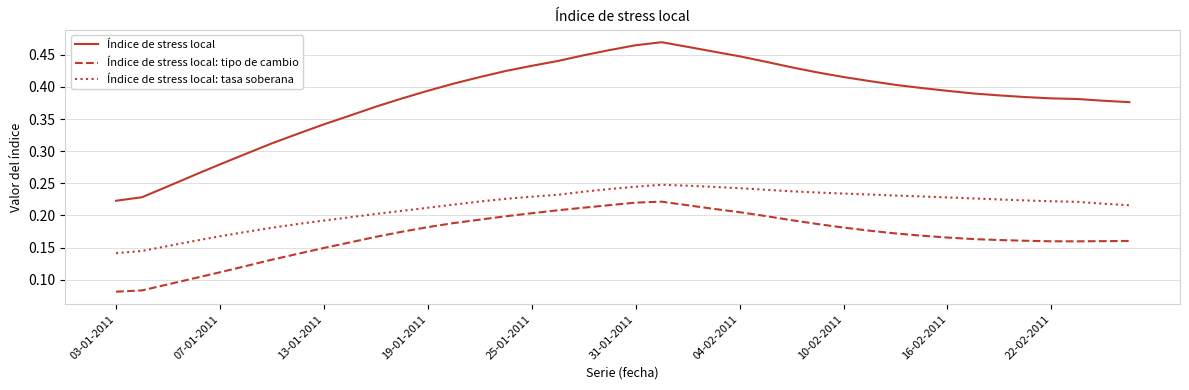

Count the Índice de stress local: tipo de cambio values in the range 0 to 1.

40